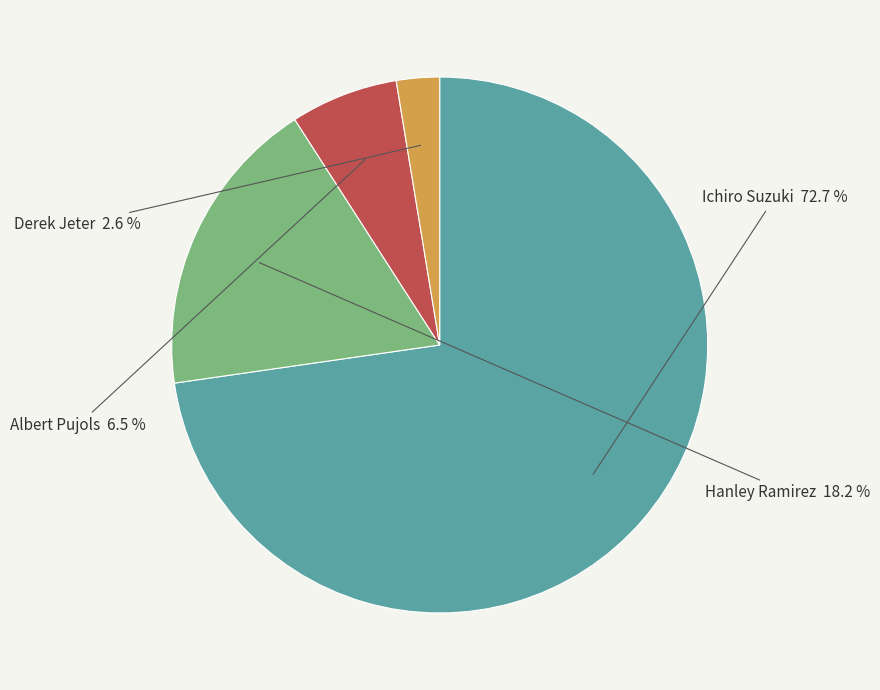

Which has a higher value, Ichiro Suzuki or Albert Pujols?

Ichiro Suzuki